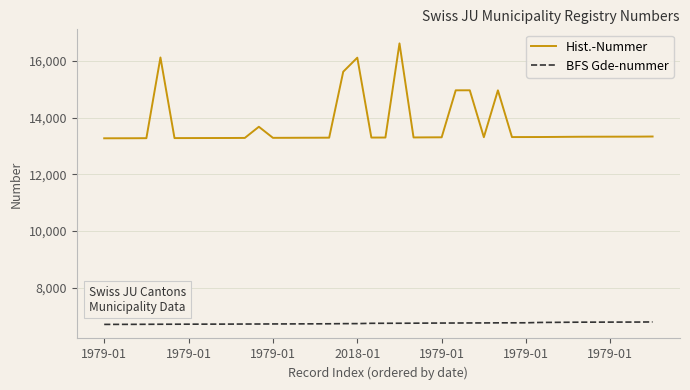

Count the number of categories in the chart.

40